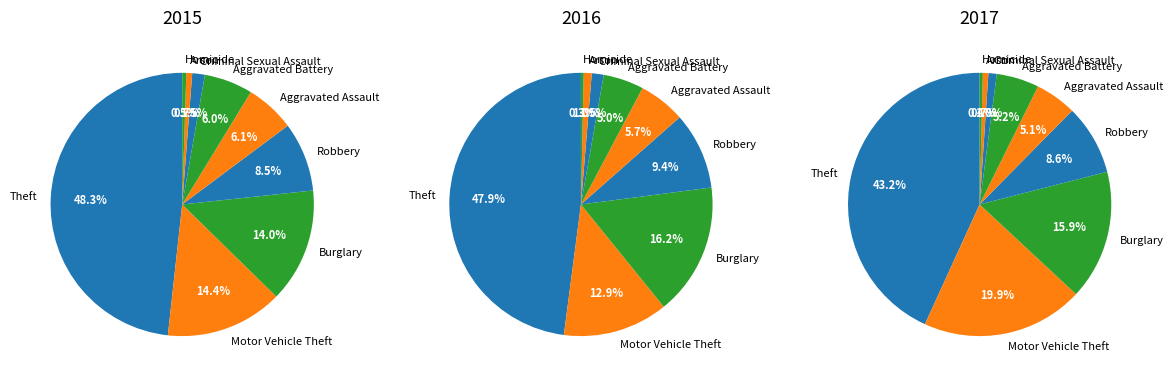

Does Criminal Sexual Assault account for over 50% of the chart?

No